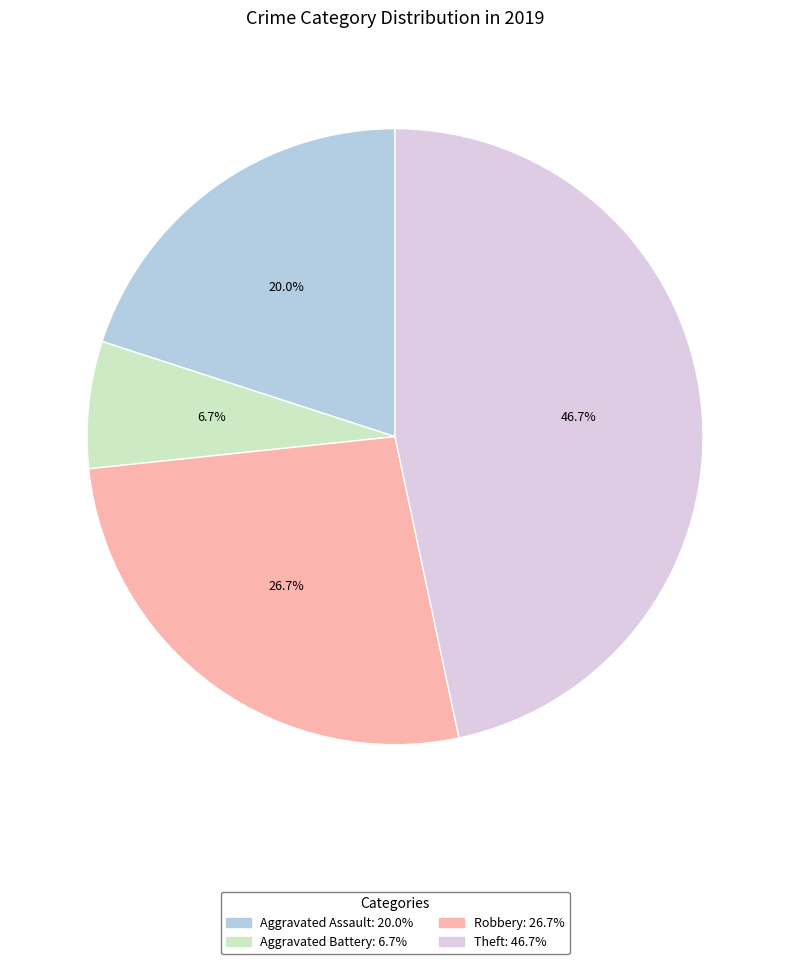

Rank the categories by value from highest to lowest.

Theft, Robbery, Aggravated Assault, Aggravated Battery